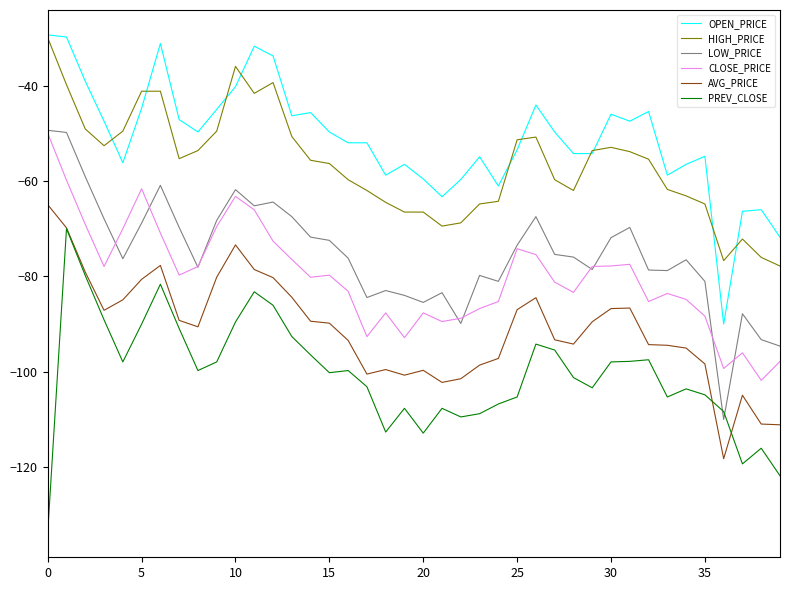

True or false: CLOSE_PRICE and OPEN_PRICE intersect in this chart.

False